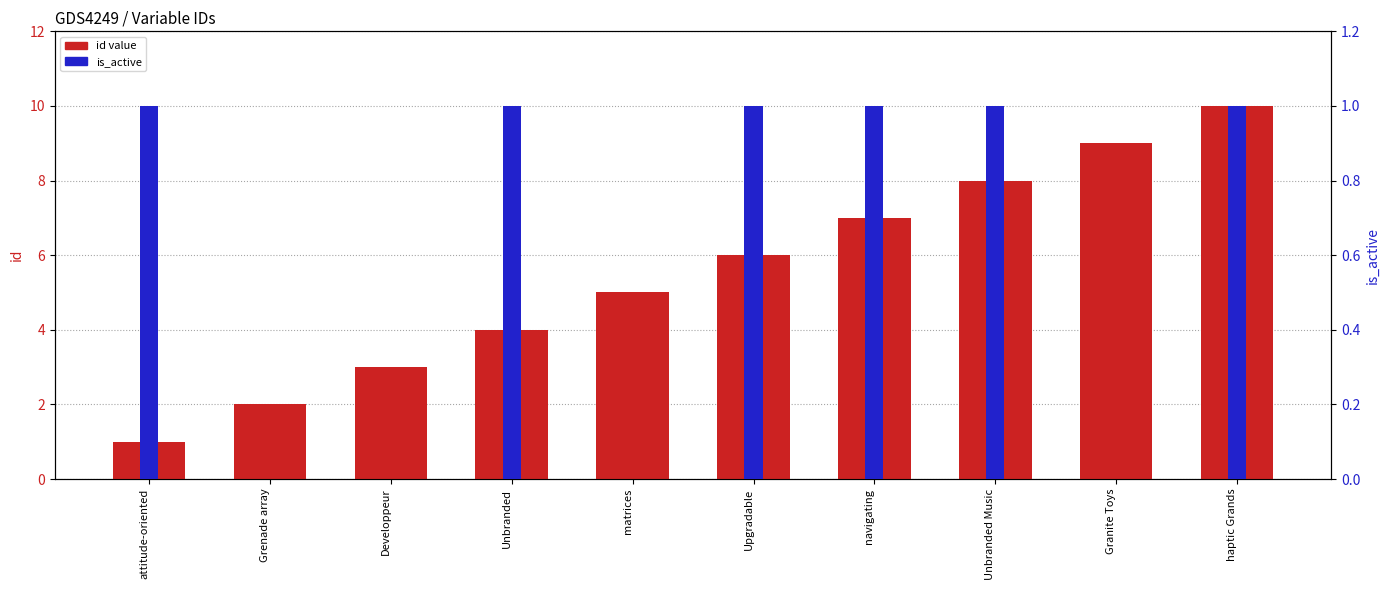

List the series in order of their overall mean, highest first.

id value, is_active (percentile)